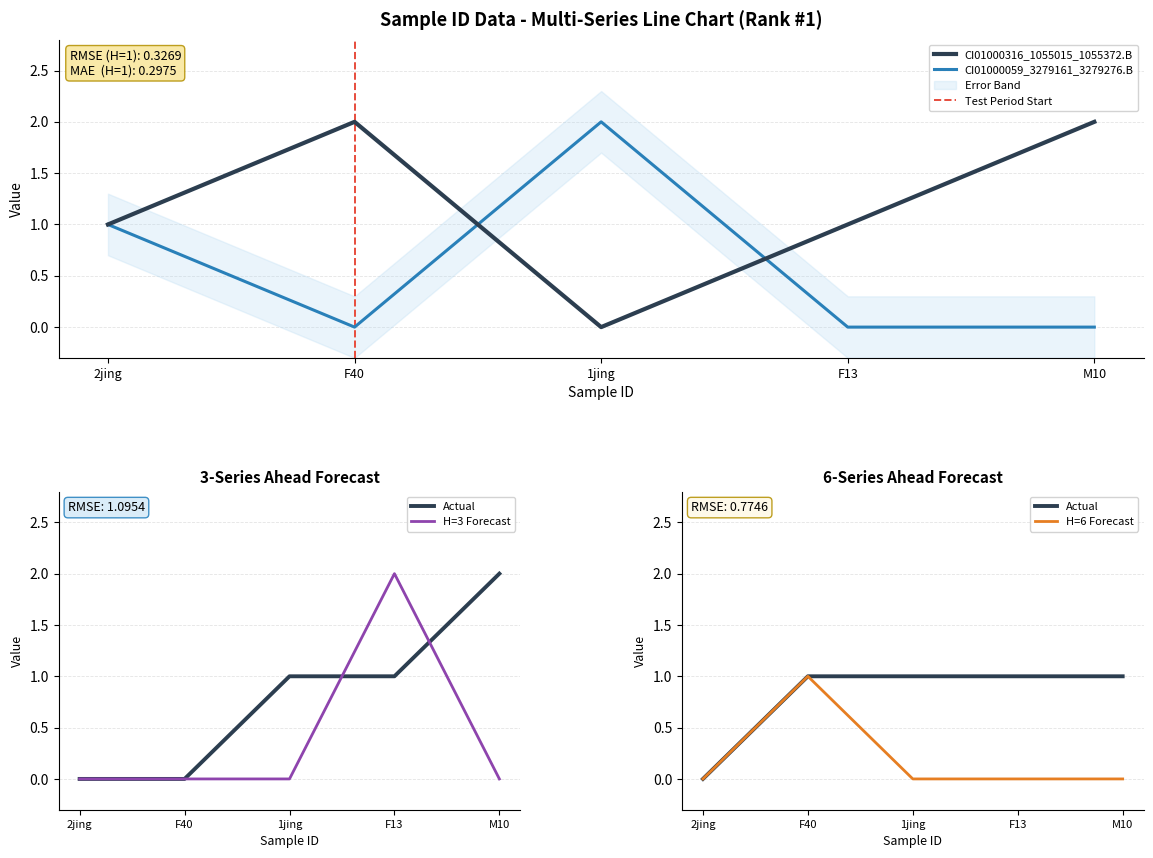

What is the value of the CI01000059_1850469_1850582.A point at the 5th from the left?

1